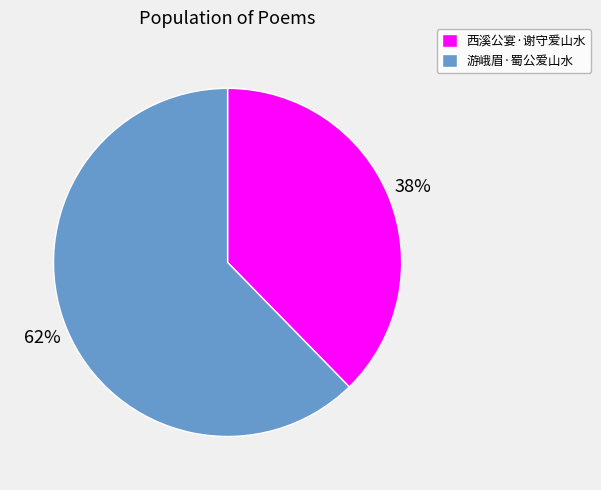

Between 西溪公宴·谢守爱山水 and 游峨眉·蜀公爱山水, which is larger?

游峨眉·蜀公爱山水